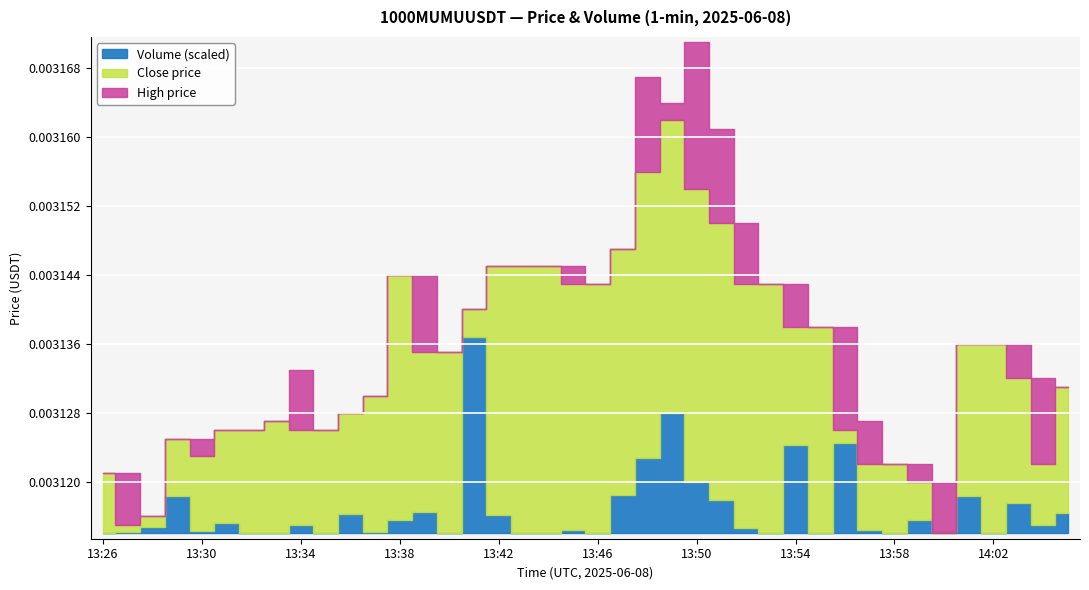

At which category does Volume (scaled) reach its first local peak?

13:29